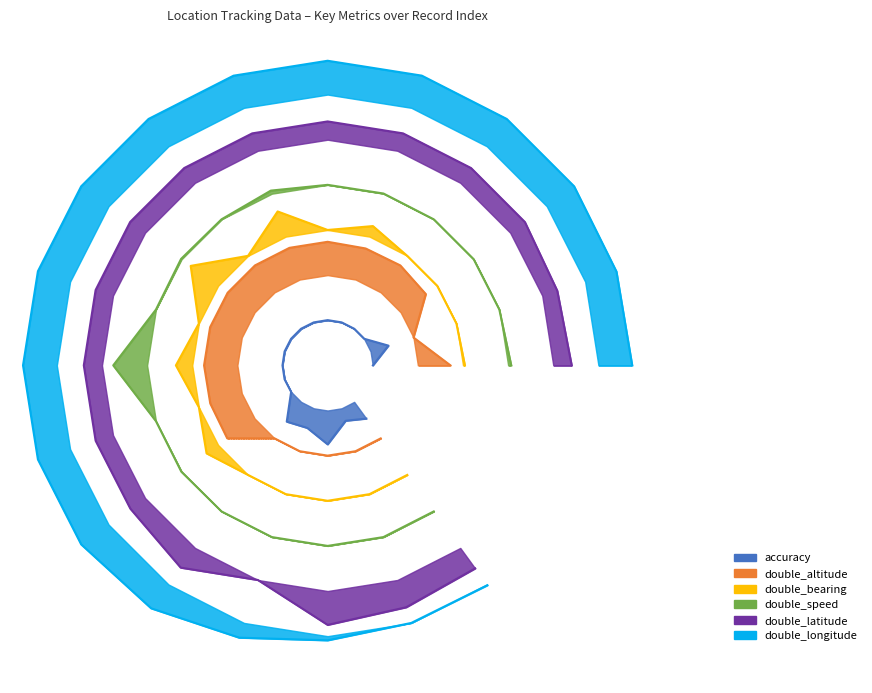

What are all the series names shown in the legend?

accuracy, double_altitude, double_bearing, double_speed, double_latitude, double_longitude